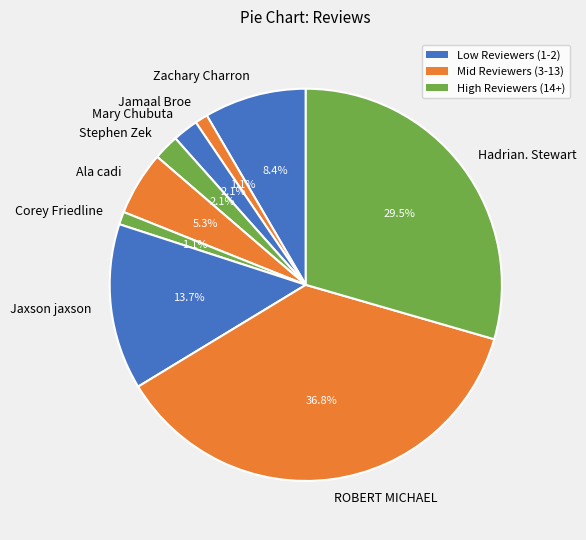

How much of the chart is everything except Stephen Zek?

97.9%